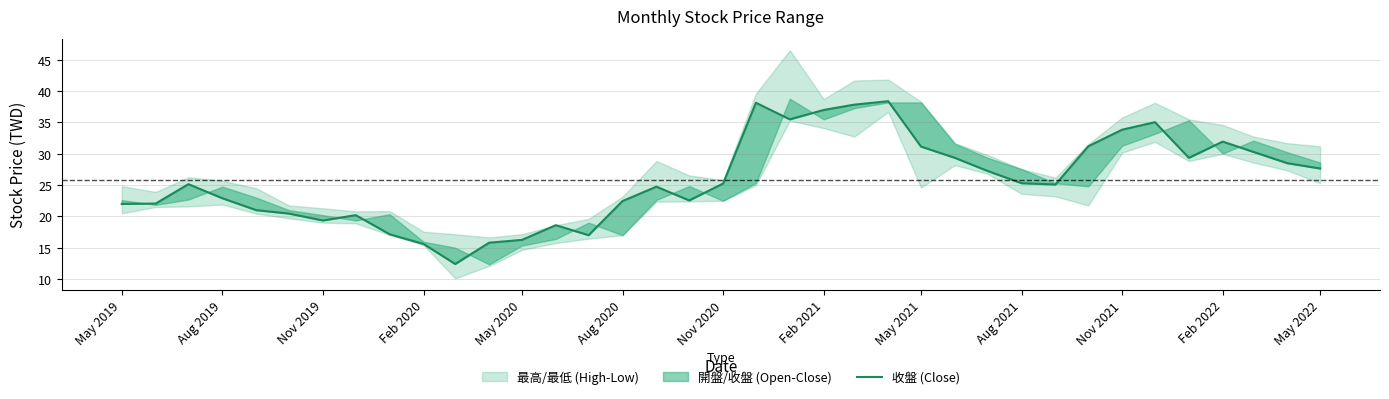

The chart shows a value of 7.0 at 28. True or false?

False